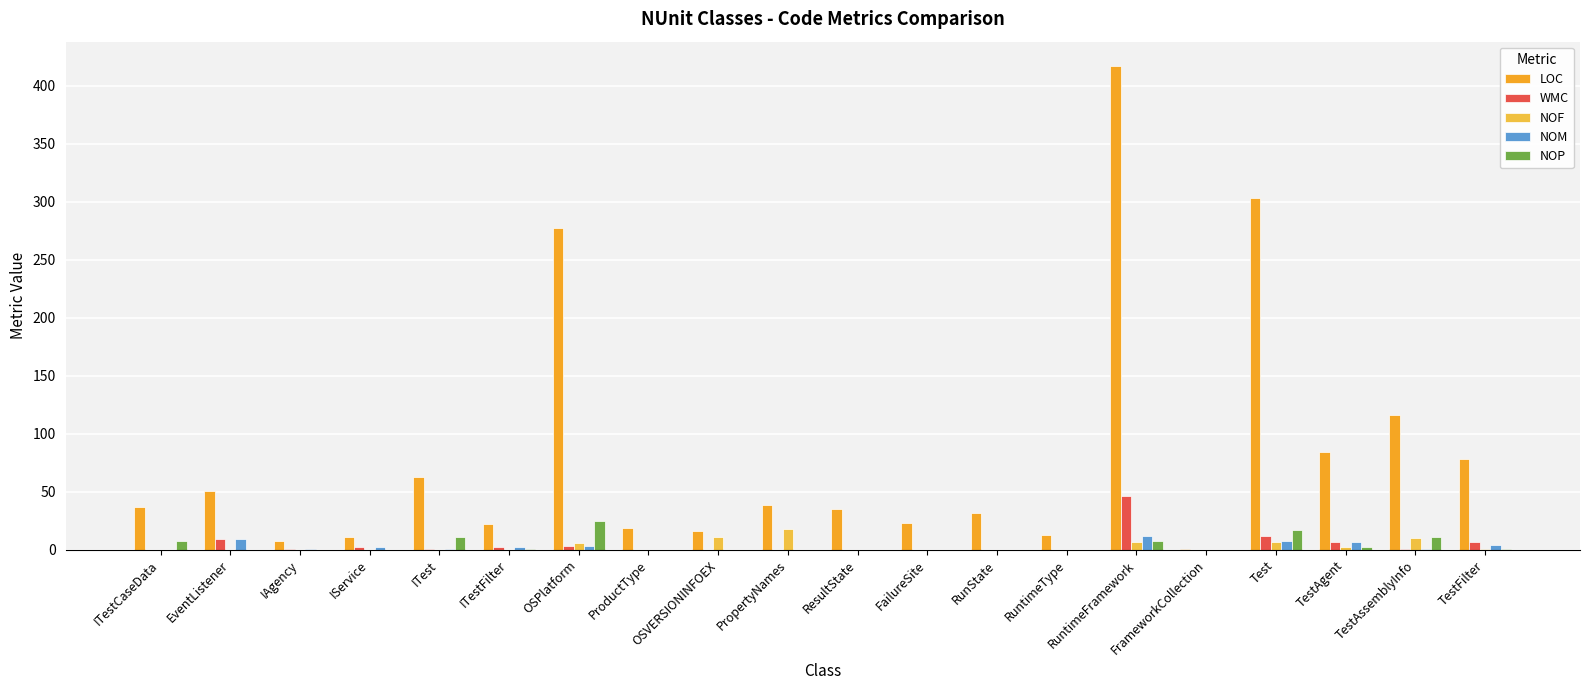

Reading left to right, transcribe all the data shown in this chart.

LOC: 37	51	8	11	63	22	277	19	16	39	35	23	32	13	417	1	303	84	116	78
WMC: 0	9	1	2	1	2	3	0	0	0	0	0	0	0	46	0	12	7	1	7
NOF: 0	0	0	0	0	0	6	0	11	18	0	0	0	0	7	0	7	2	10	1
NOM: 0	9	1	2	1	2	3	0	0	0	0	0	0	0	12	0	8	7	1	4
NOP: 8	0	0	0	11	1	25	0	0	0	0	0	0	0	8	0	17	2	11	1